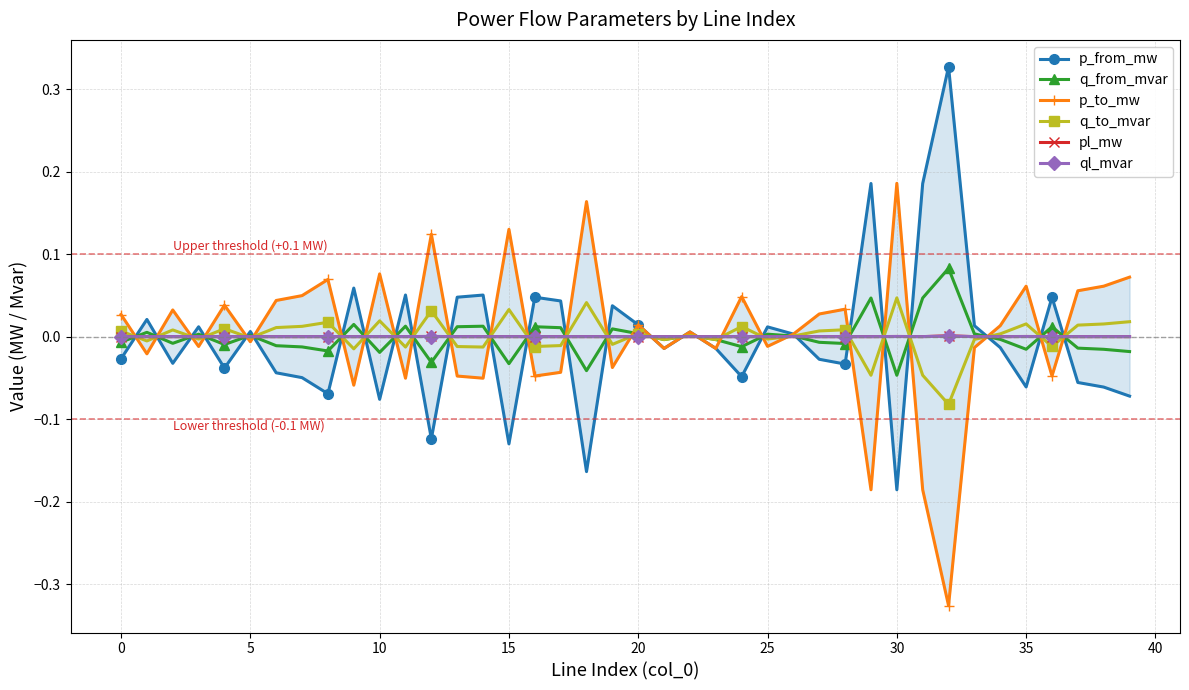

How many series are shown in this chart?

6